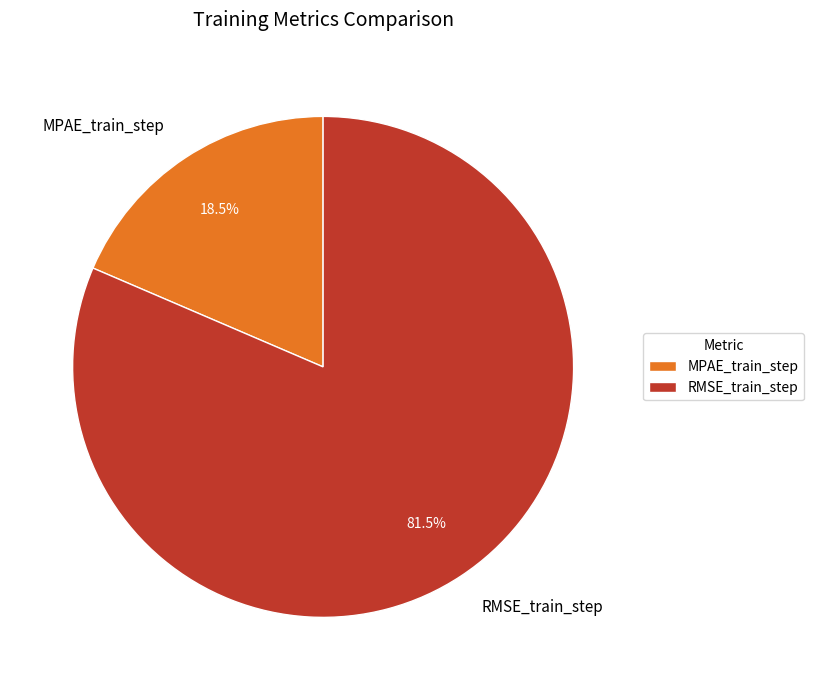

What portion of the pie excludes RMSE_train_step?

18.5%